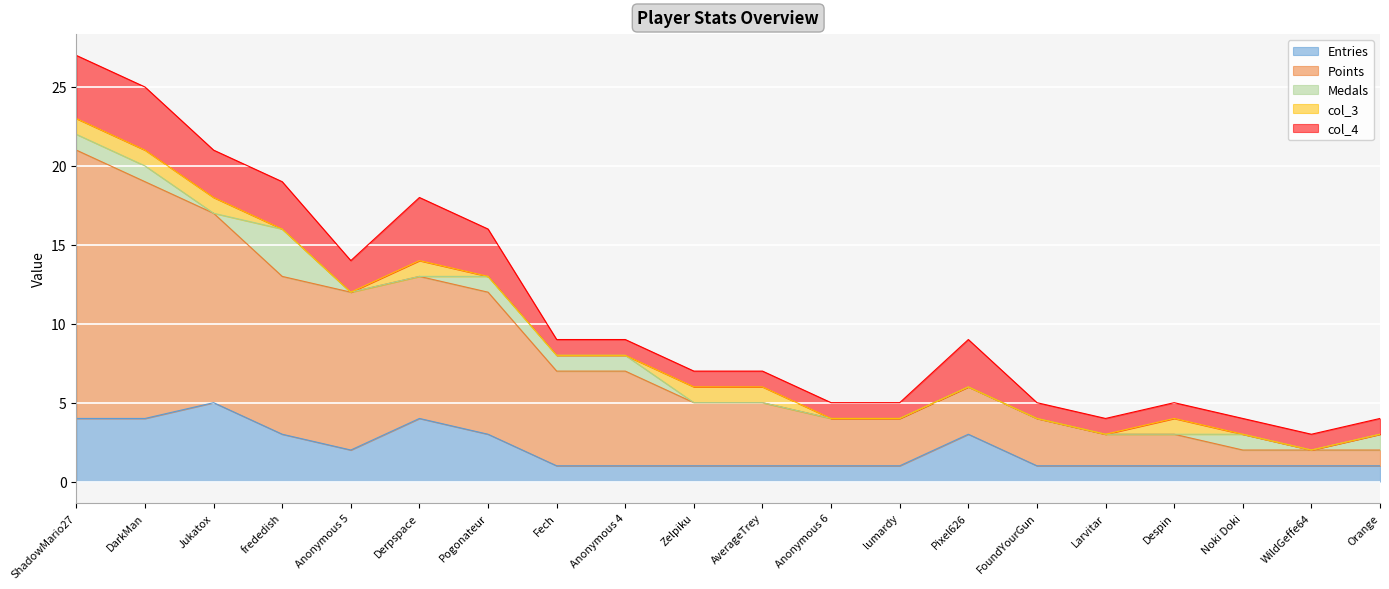

What position from the left is FoundYourGun?

15